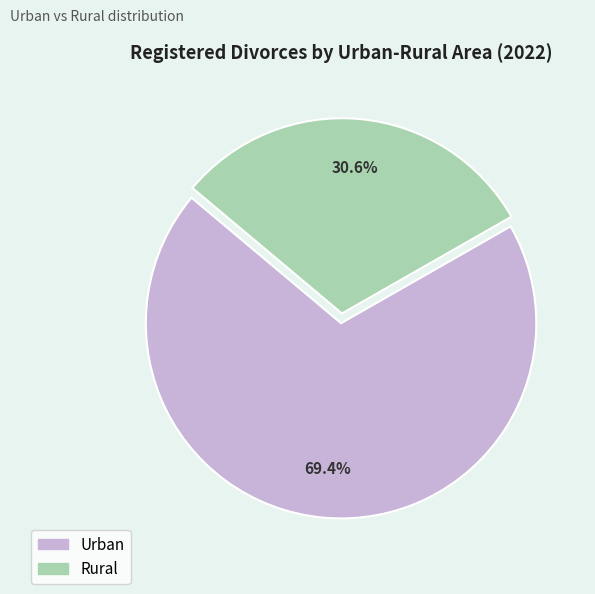

True or false: Rural accounts for 38% of the total.

False